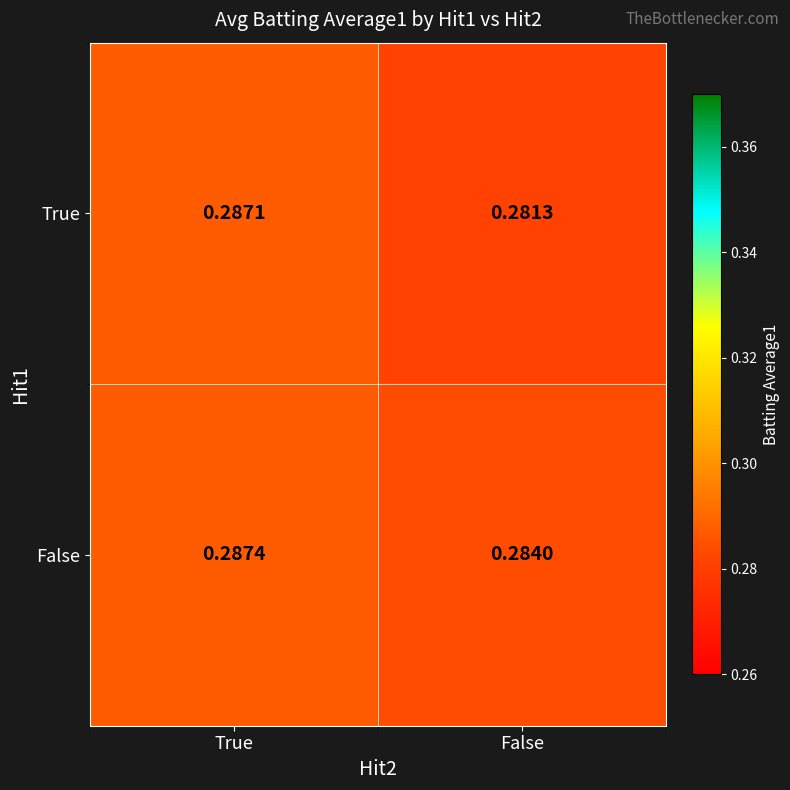

At which label is False closest to 0?

False